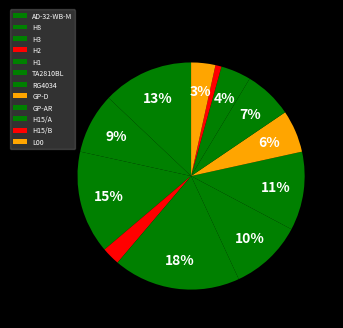

Approximately how many times larger is the value at GP-D compared to L00?

1.8